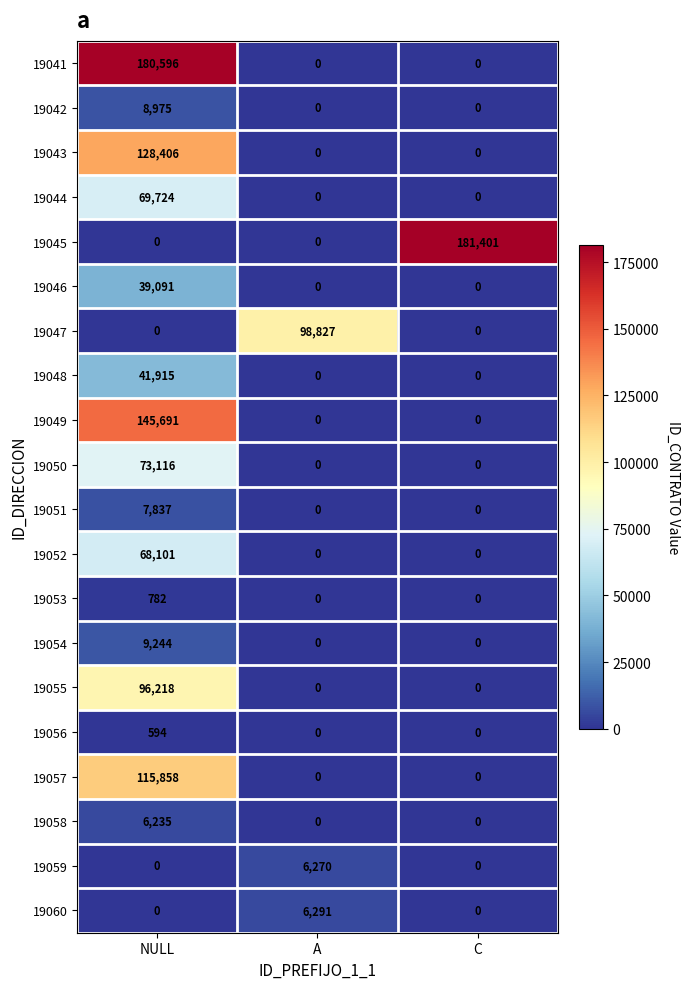

Which series has the widest spread of values?

19045